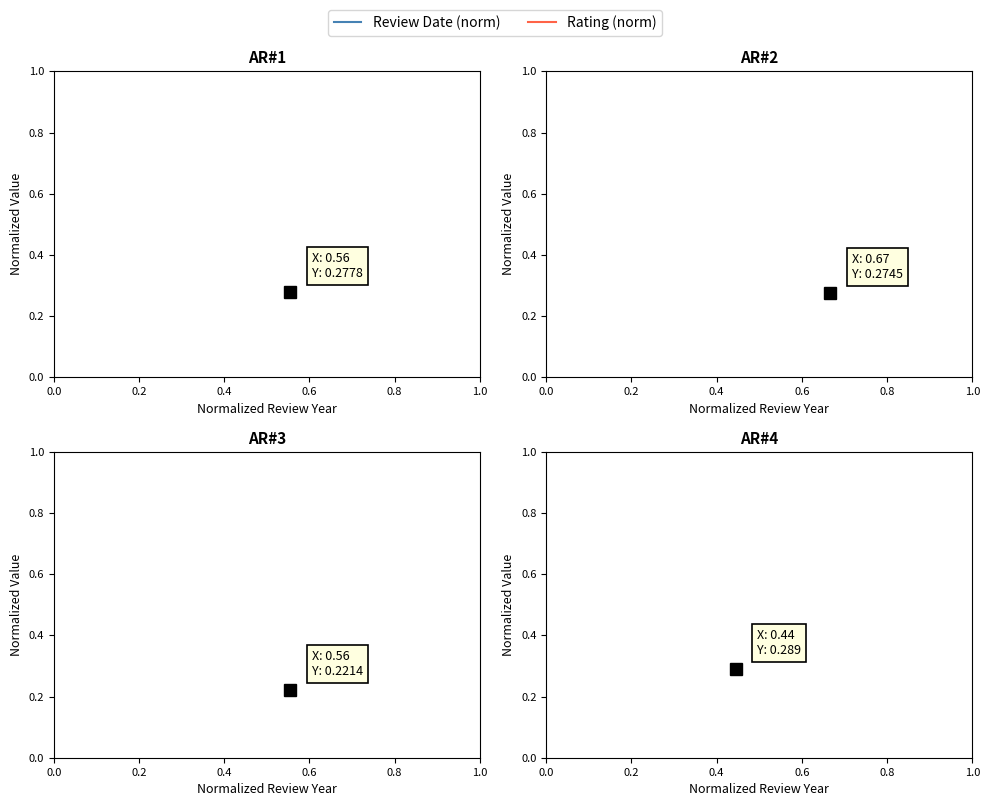

At which category does Rating (norm) reach its first local valley?

0.4